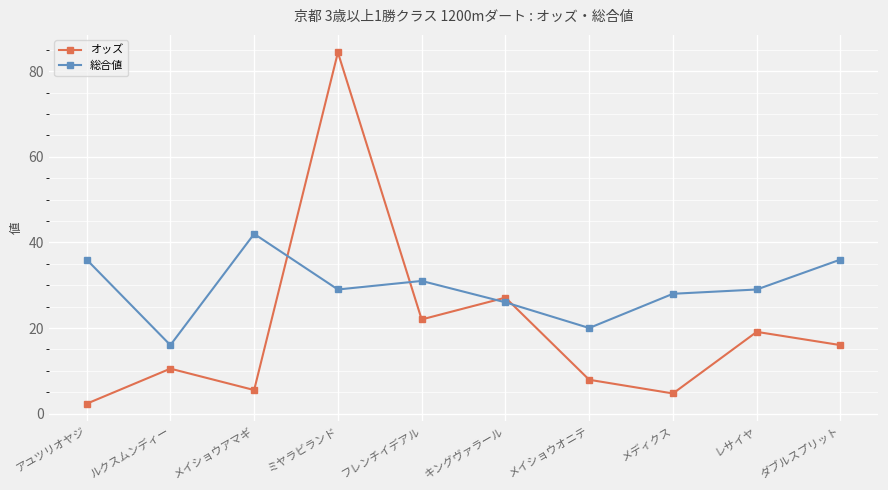

What are all the series names shown in the legend?

オッズ, 総合値